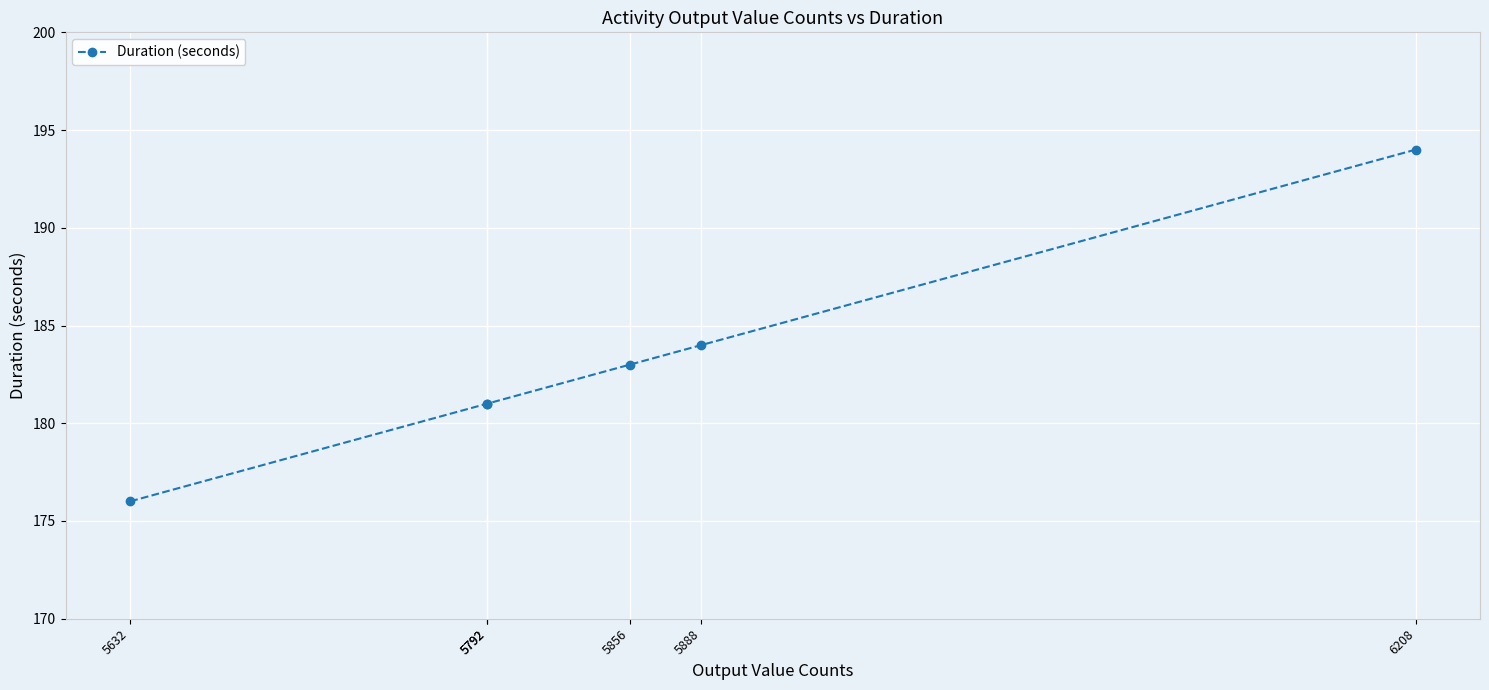

The chart shows a value of 91 at 6208. True or false?

False